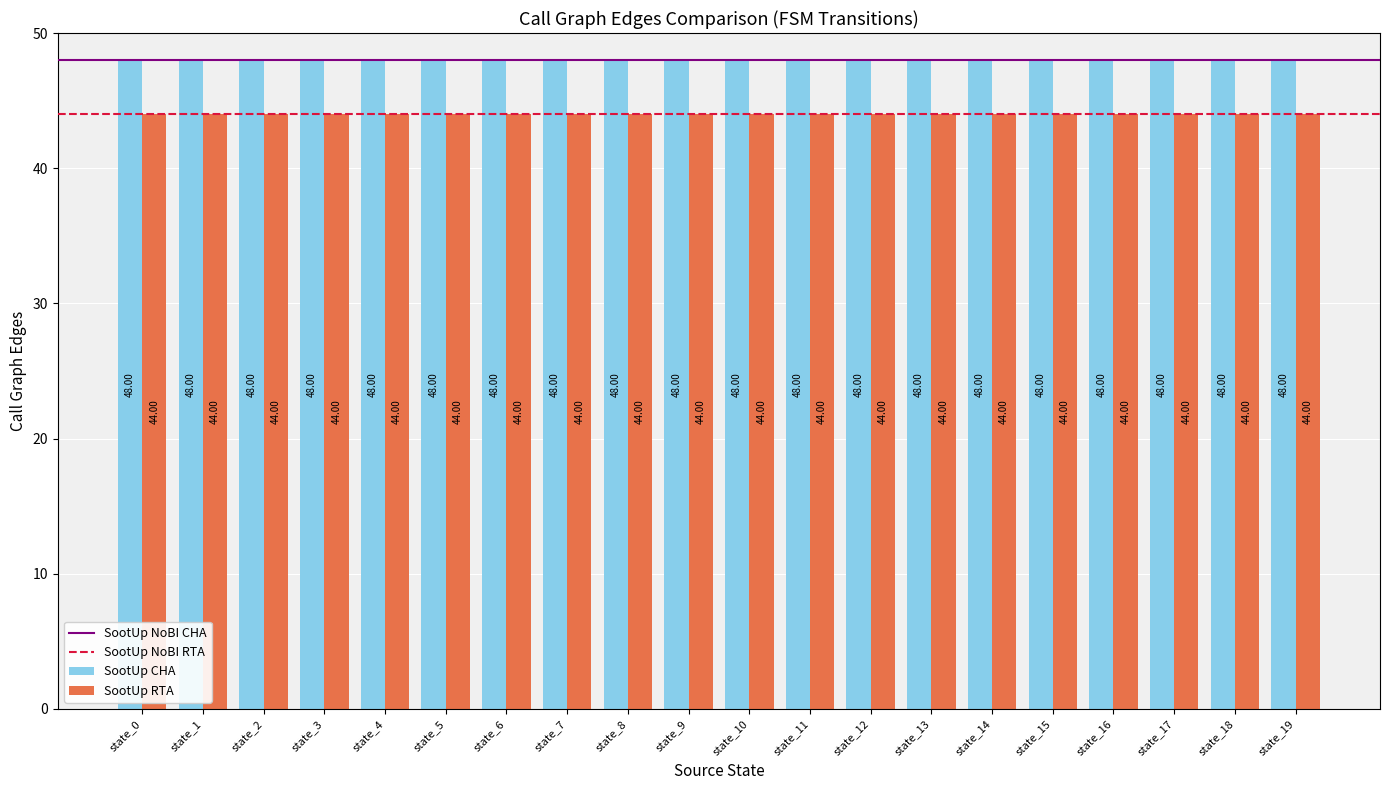

What is the spread (max minus min) of values at state_12?

4